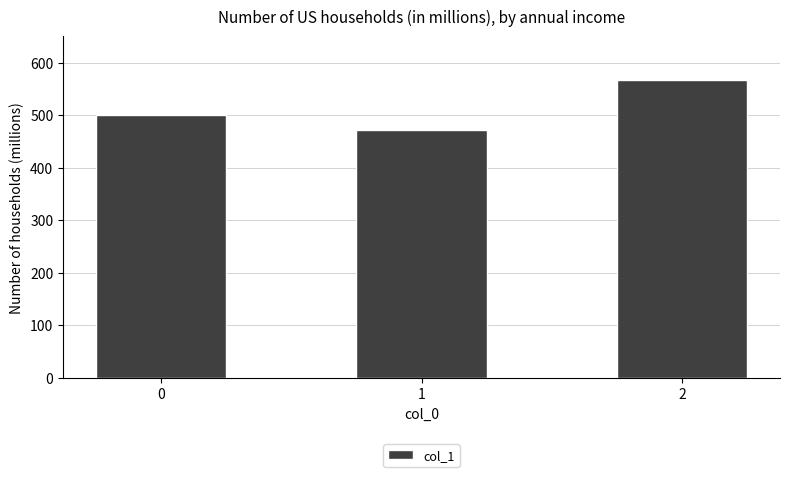

True or false: the data shows 500.0 at 0.

True